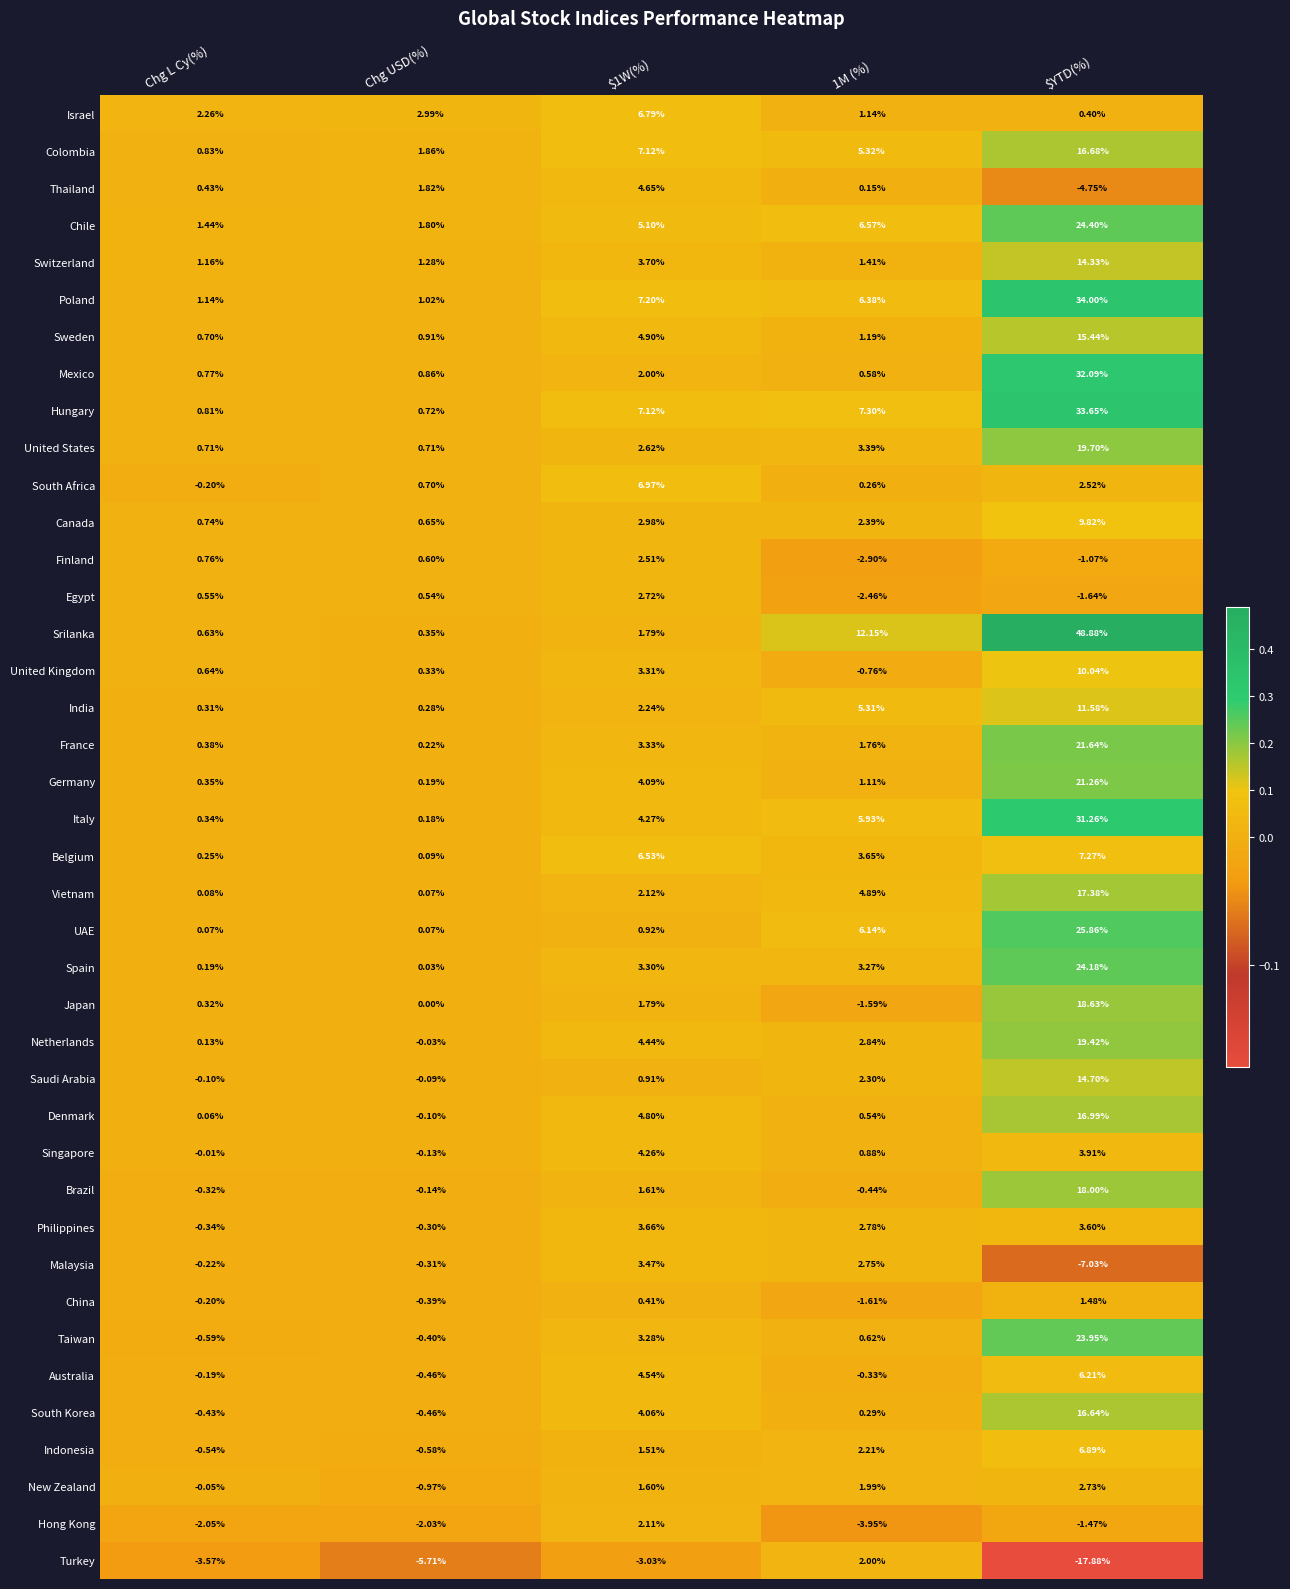

How many categories are shown in the chart?

5